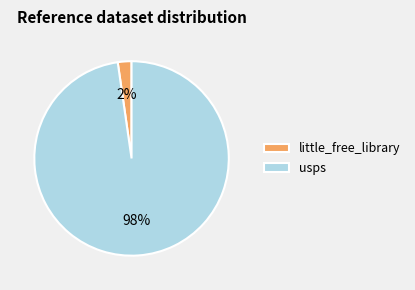

Do little_free_library and usps together represent more than half of the pie?

Yes